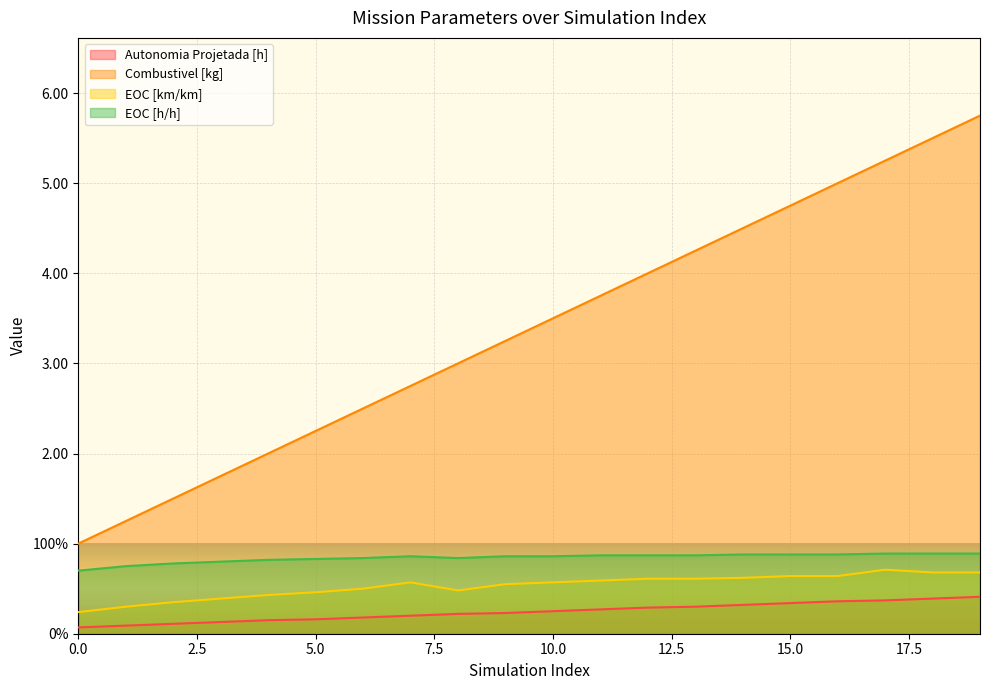

Reading right to left, transcribe all the data shown in this chart.

Autonomia Projetada [h]: 19=0.4	18=0.4	17=0.4	16=0.4	15=0.3	14=0.3	13=0.3	12=0.3	11=0.3	10=0.2	9=0.2	8=0.2	7=0.2	6=0.2	5=0.2	4=0.1	3=0.1	2=0.1	1=0.1	0=0.1
Combustivel [kg]: 19=5.8	18=5.5	17=5.2	16=5.0	15=4.8	14=4.5	13=4.2	12=4.0	11=3.8	10=3.5	9=3.2	8=3.0	7=2.8	6=2.5	5=2.2	4=2.0	3=1.8	2=1.5	1=1.2	0=1.0
EOC [km/km]: 19=0.7	18=0.7	17=0.7	16=0.6	15=0.6	14=0.6	13=0.6	12=0.6	11=0.6	10=0.6	9=0.6	8=0.5	7=0.6	6=0.5	5=0.5	4=0.4	3=0.4	2=0.3	1=0.3	0=0.2
EOC [h/h]: 19=0.9	18=0.9	17=0.9	16=0.9	15=0.9	14=0.9	13=0.9	12=0.9	11=0.9	10=0.9	9=0.9	8=0.8	7=0.9	6=0.8	5=0.8	4=0.8	3=0.8	2=0.8	1=0.8	0=0.7